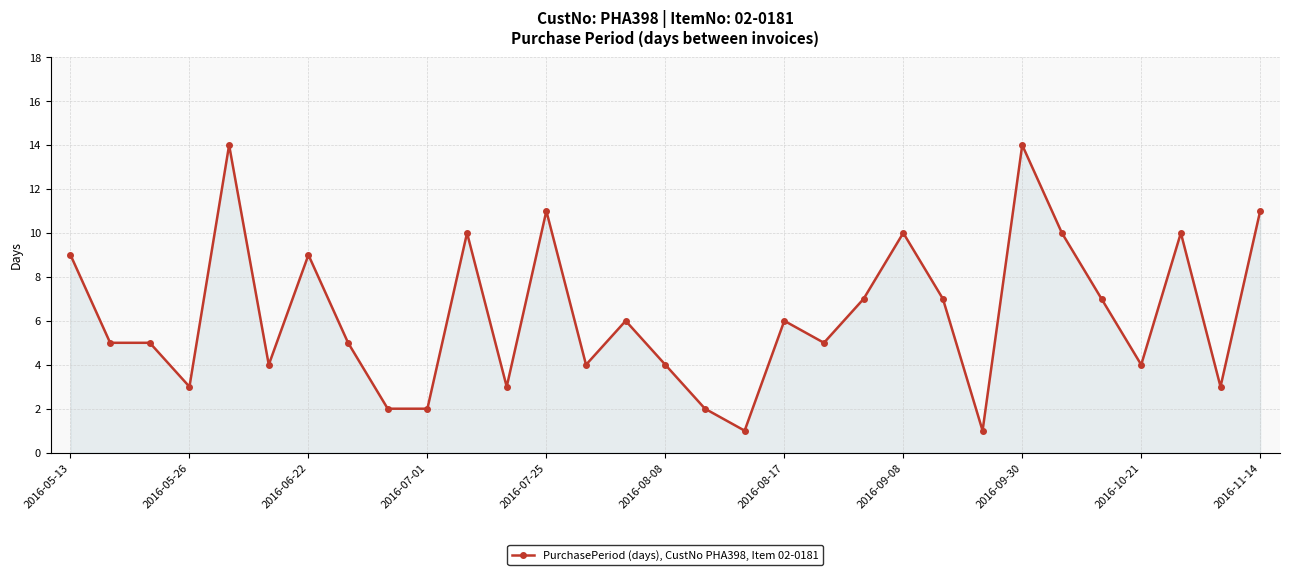

What is the sum of all values?

194